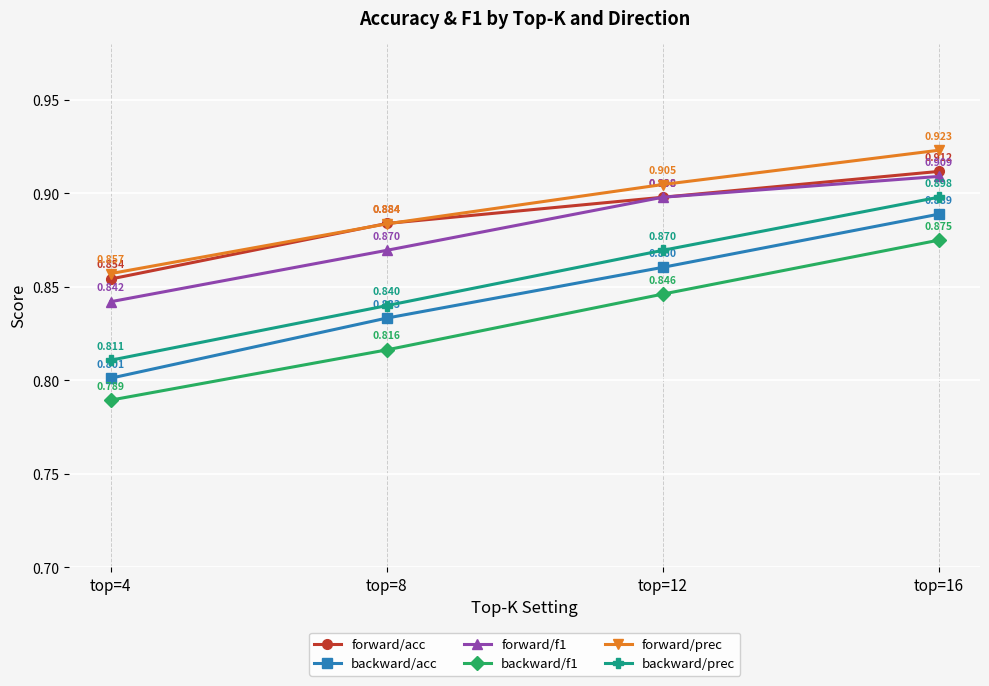

True or false: backward/prec has more than 1 interior local peaks.

False